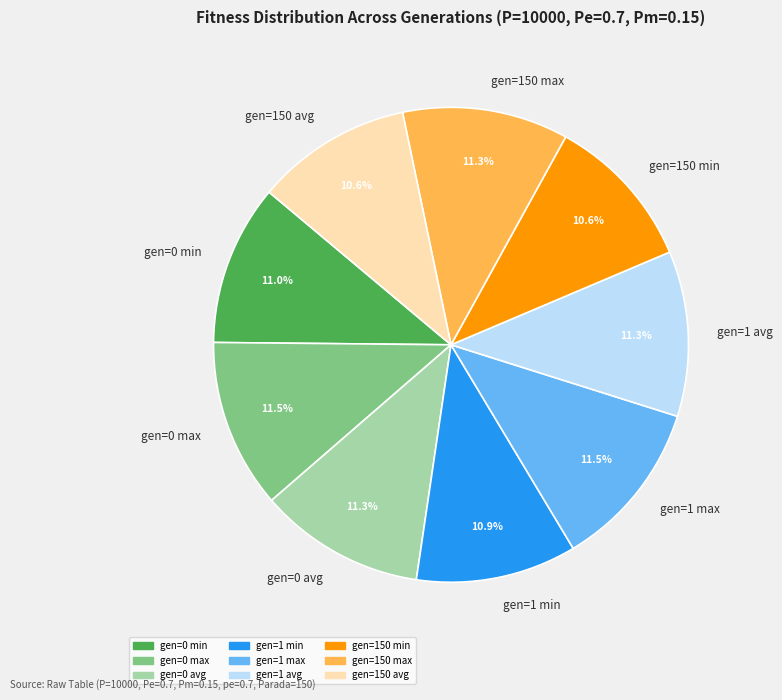

Is it true that gen=150 avg is 11% of the pie?

True